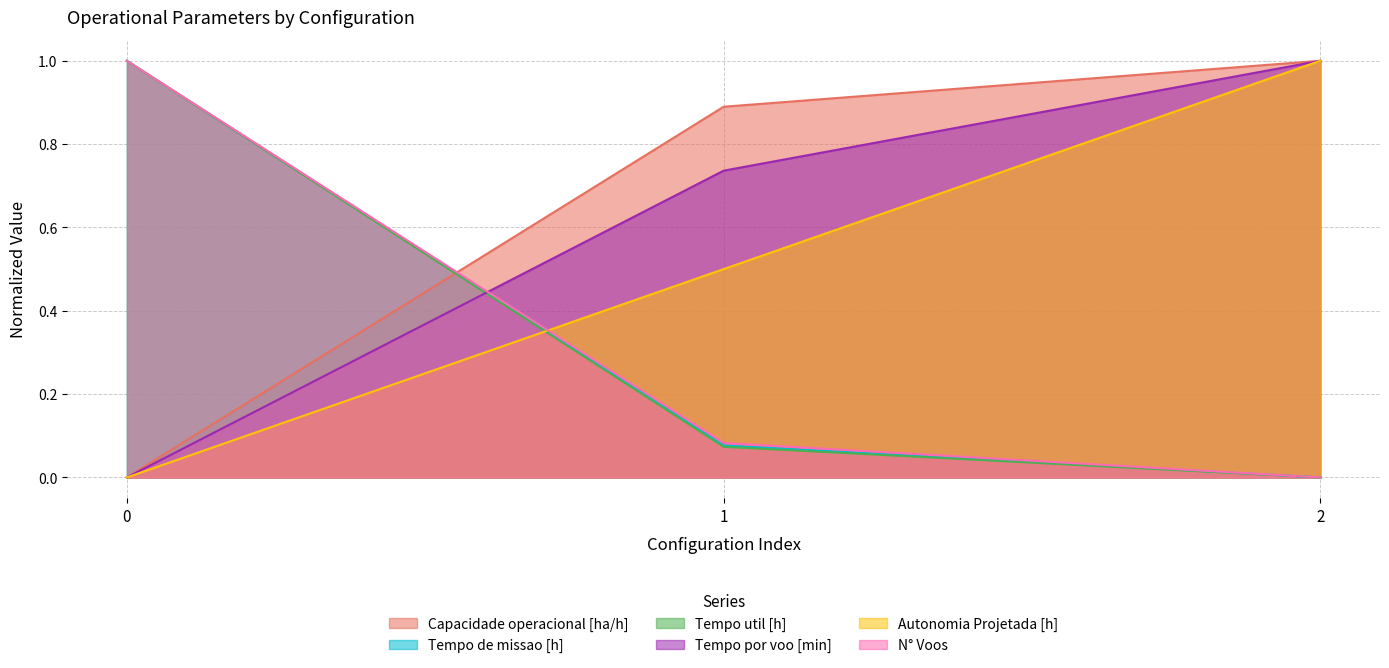

What is the approximate value of Autonomia Projetada [h] at 1?

0.5